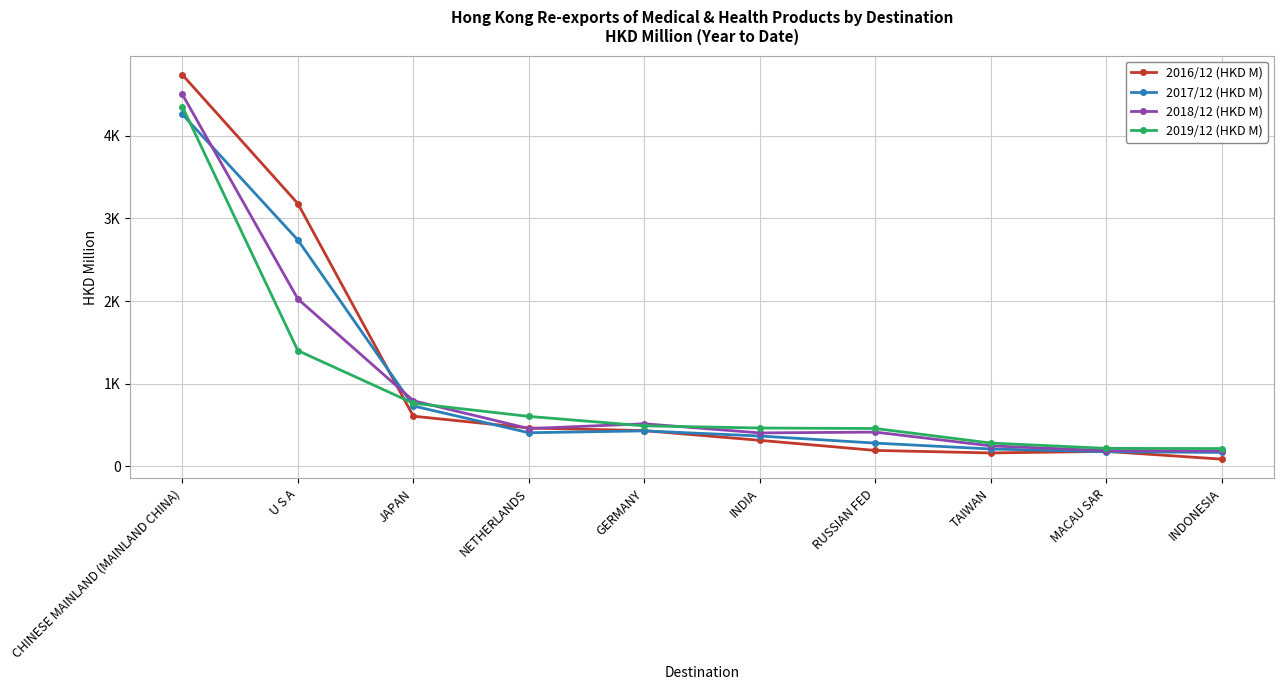

True or false: 2017/12 (HKD M) has a value of 371.8 at TAIWAN.

False